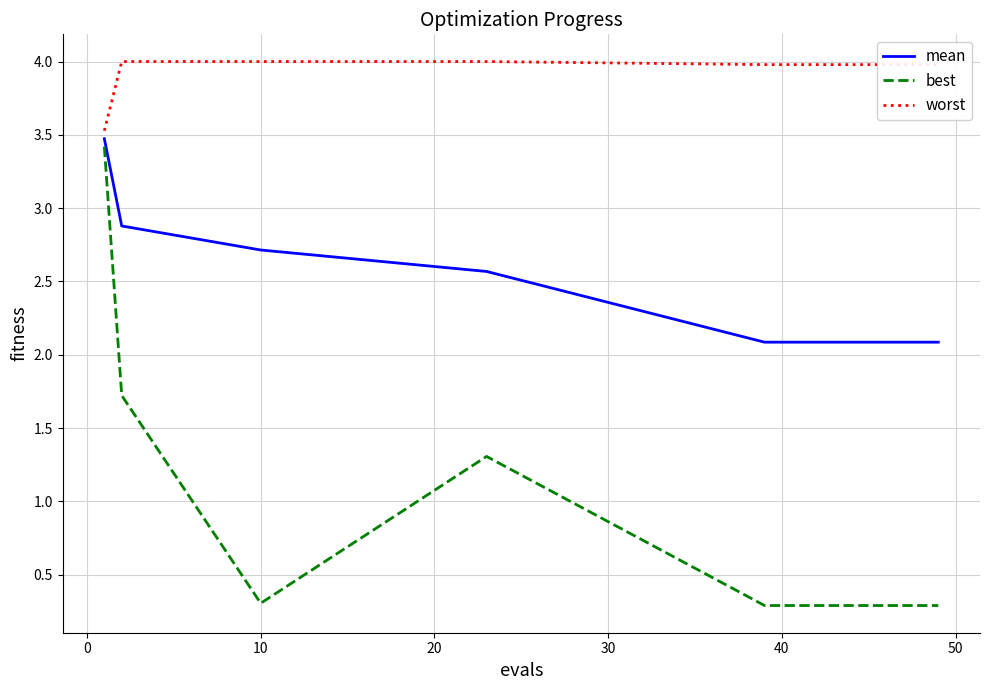

True or false: worst and best intersect in this chart.

False